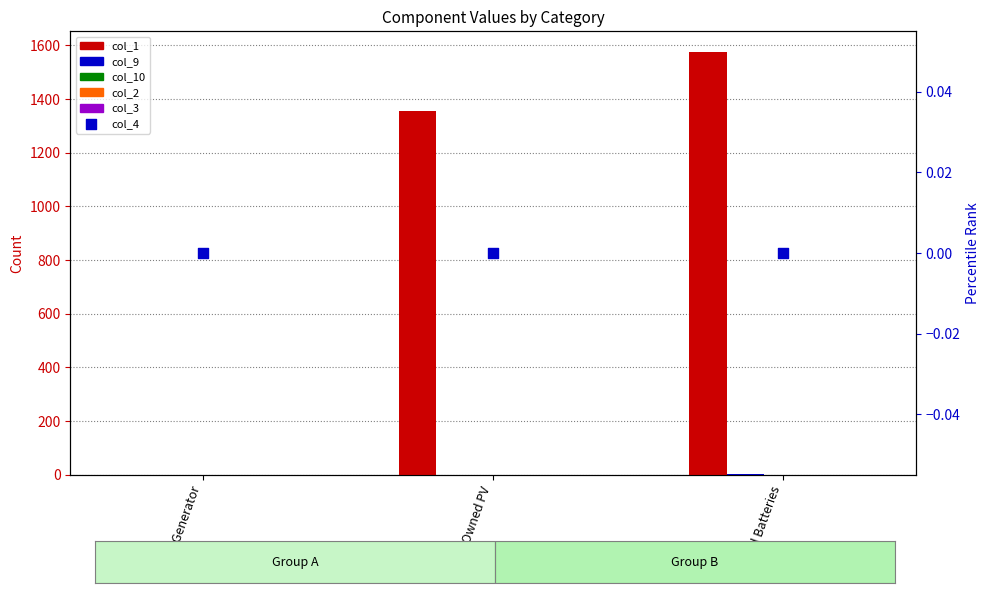

Which series has the widest spread of Y values?

col_1